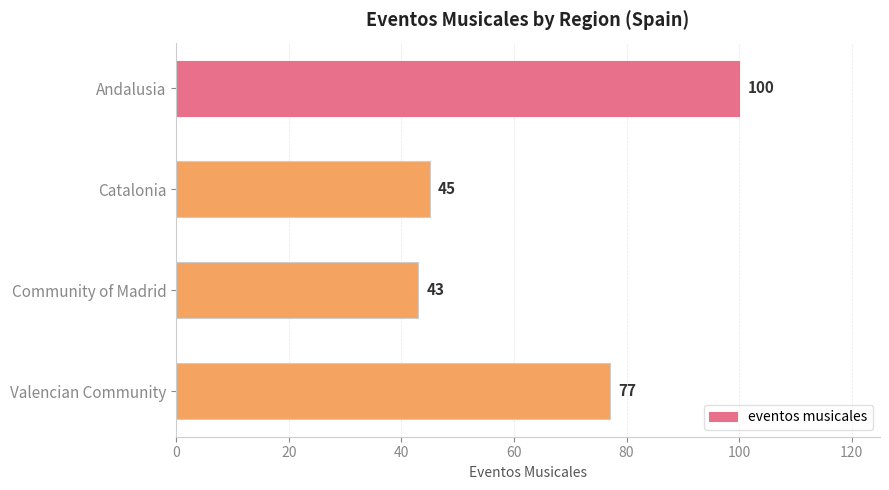

What is the ratio of the value at Valencian Community to the value at Community of Madrid?

1.8